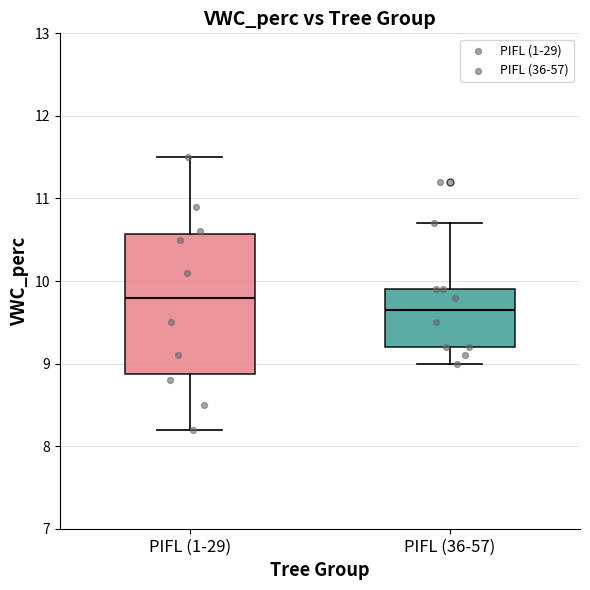

Reading left to right, read every box against the y-axis: the position of its median line, the range the box covers, and the ends of its whiskers. The values are not printed on the chart, so give them approximately, as read against the axis.

PIFL (1-29): median 9.8, box 8.9 to 10.6, whiskers 8.2 to 11.5
PIFL (36-57): median 9.7, box 9.2 to 9.9, whiskers 9.0 to 10.7